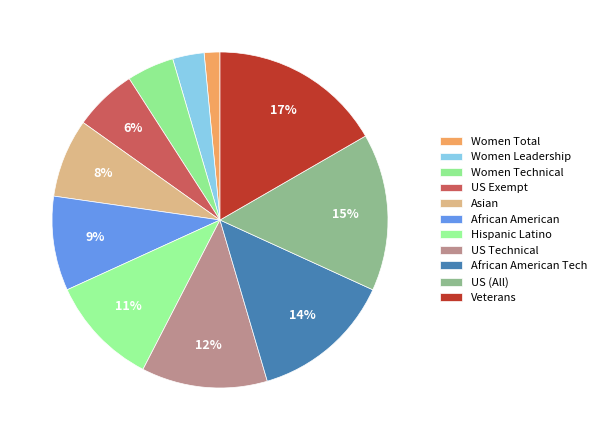

Rank the categories by value from highest to lowest.

Veterans, US (All), African American Tech, US Technical, Hispanic Latino, African American, Asian, US Exempt, Women Technical, Women Leadership, Women Total